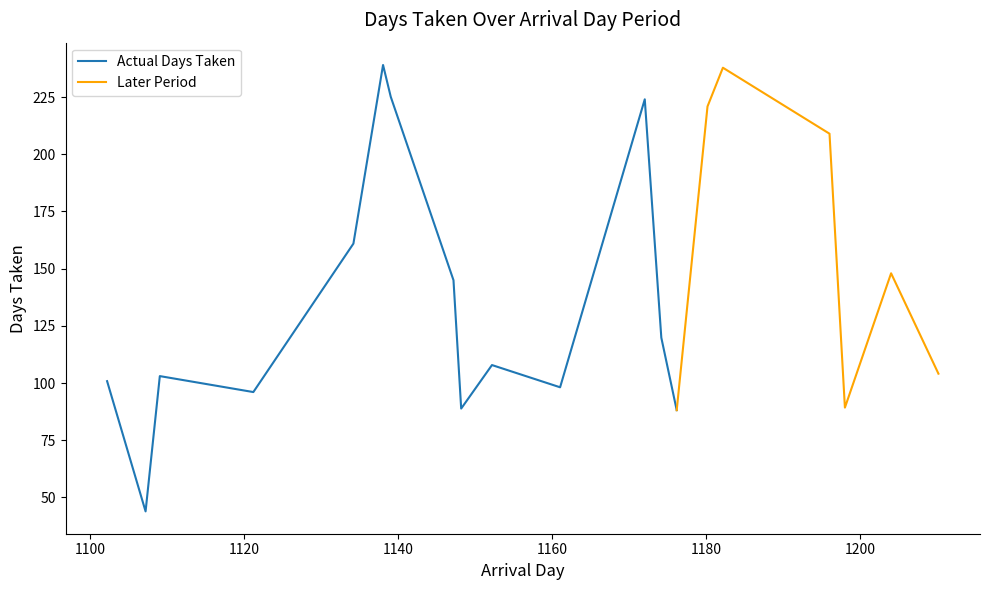

Rank the categories by value from lowest to highest.

1, 13, 8, 17, 3, 10, 0, 2, 19, 9, 12, 7, 18, 4, 16, 14, 11, 6, 15, 5